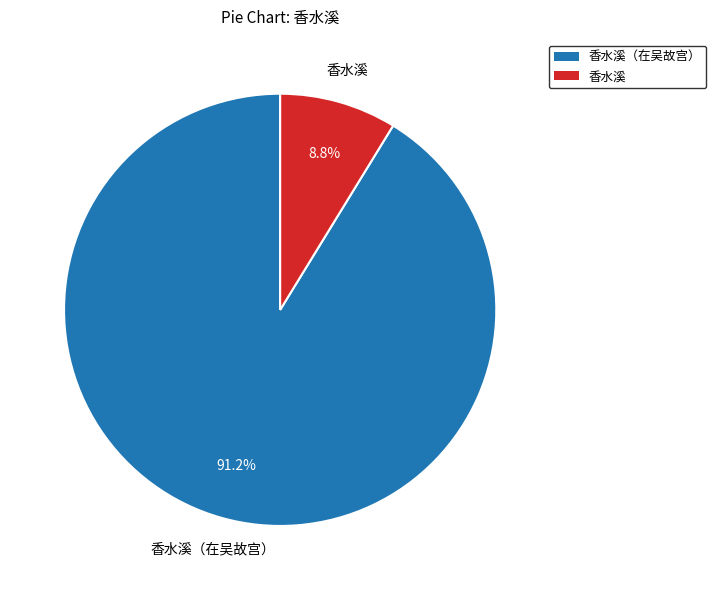

Is there any slice that represents more than half of the pie?

Yes